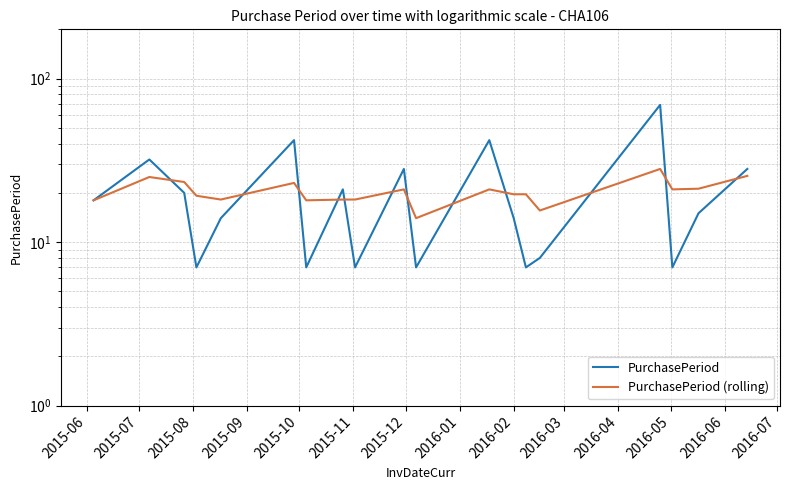

At which category does PurchasePeriod (rolling) reach its first local peak?

2015-07